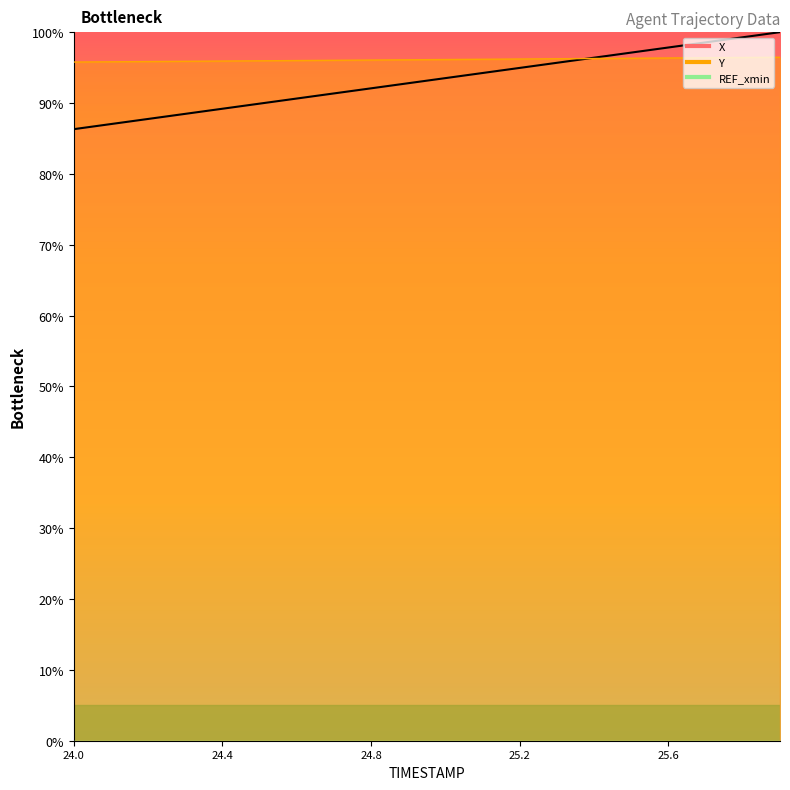

What is the greatest value displayed?

100.0